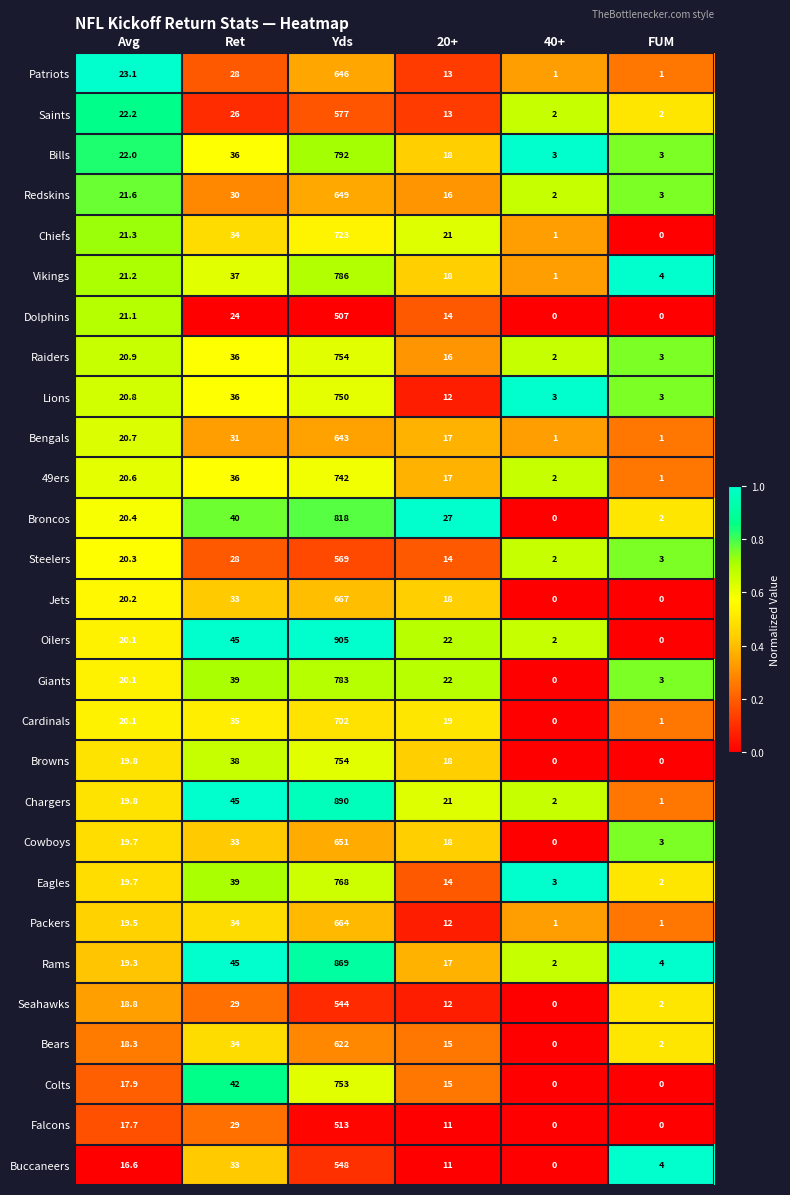

Which series changed the most between Avg and 20+?

Patriots